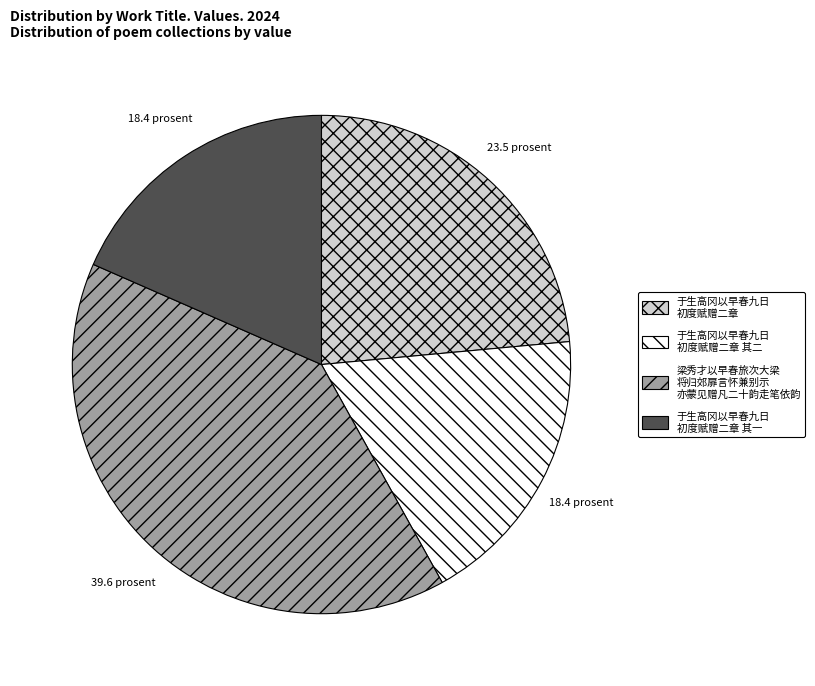

Does any single category account for the majority?

No